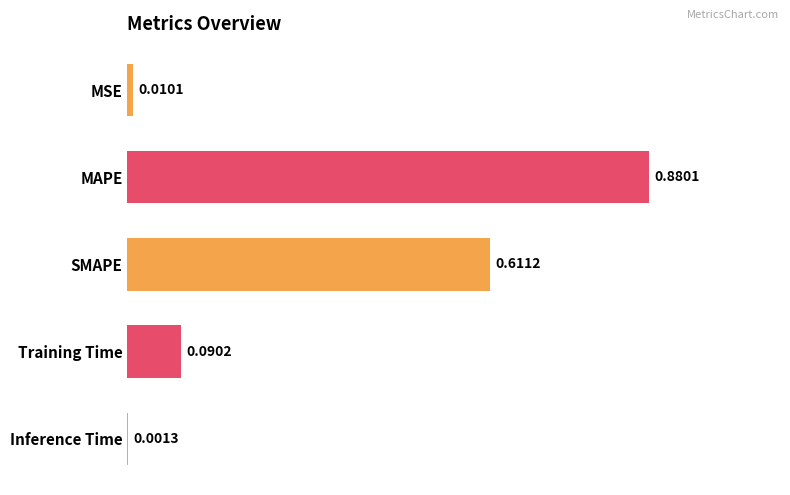

Which label corresponds to the largest value in the chart?

MAPE